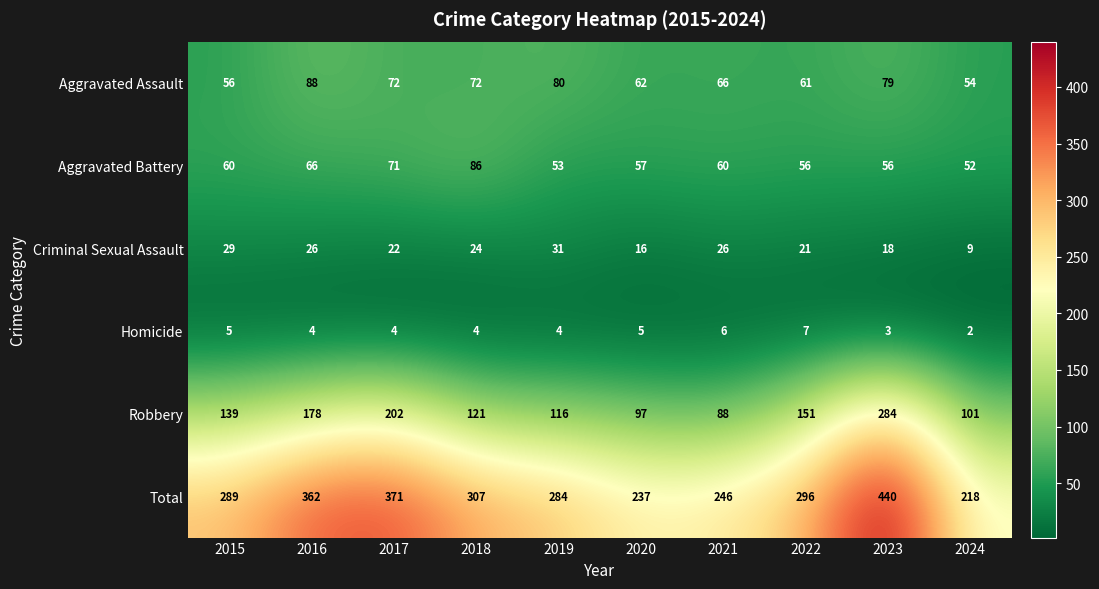

At 2016, list the series in order from largest to smallest.

Total, Robbery, Aggravated Assault, Aggravated Battery, Criminal Sexual Assault, Homicide